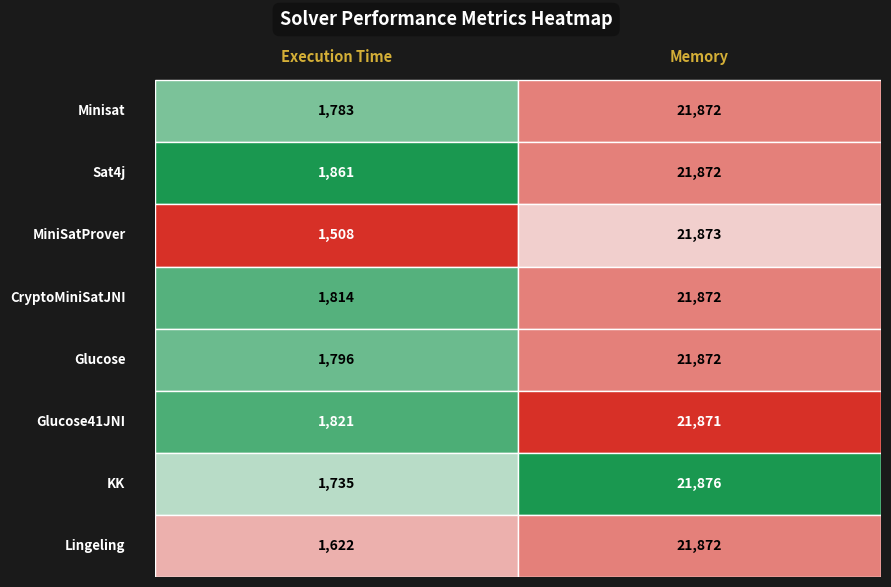

At 0, list the series in order from largest to smallest.

Sat4j, Glucose41JNI, CryptoMiniSatJNI, Glucose, Minisat, KK, Lingeling, MiniSatProver